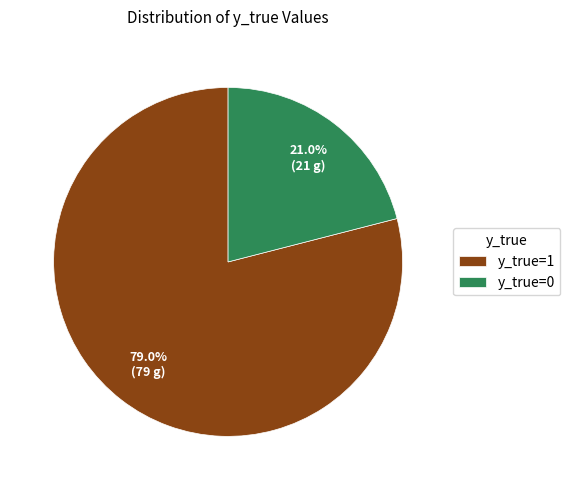

What is the smallest slice in the pie chart?

y_true=0